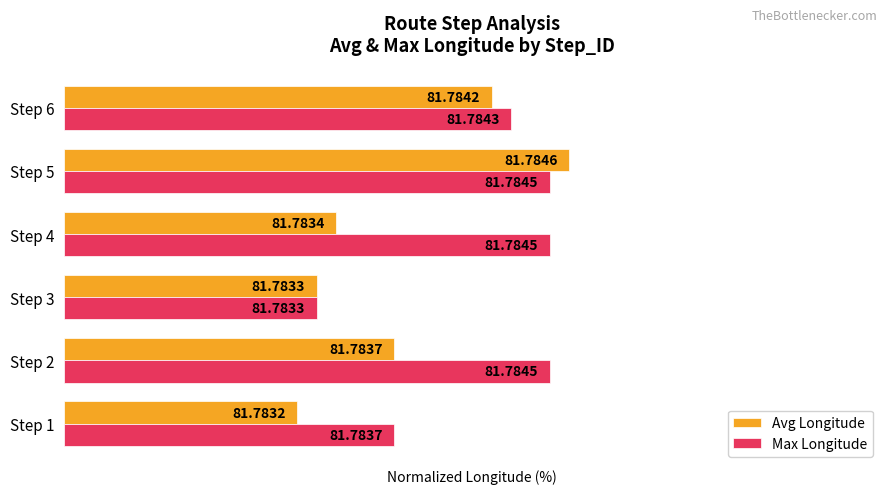

What are all the series names shown in the legend?

Avg Longitude, Max Longitude